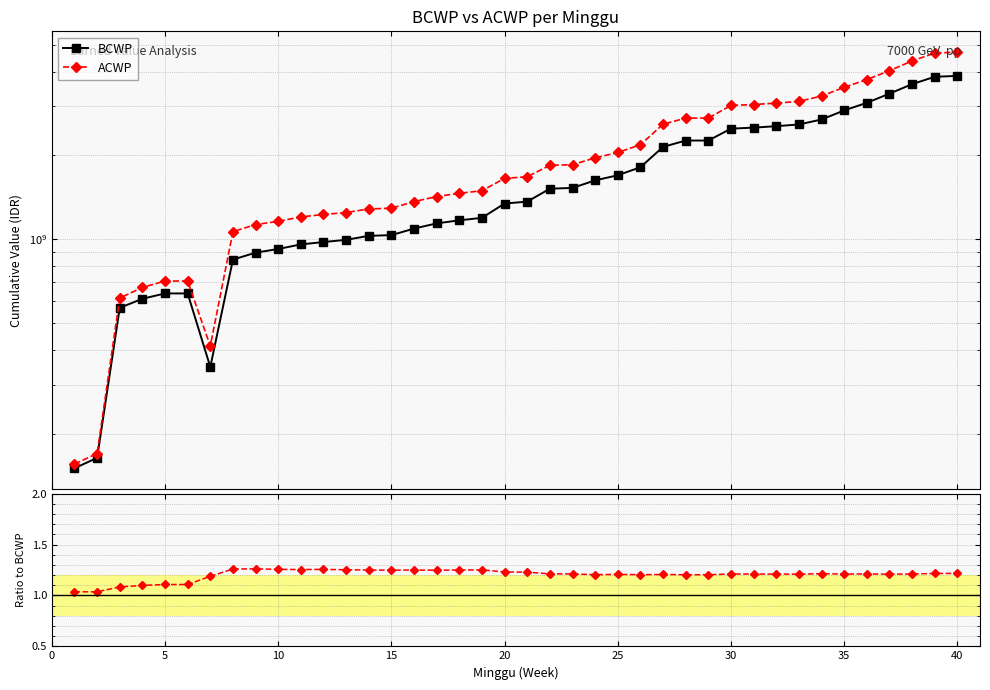

Reading left to right, what are all the values shown in this chart?

BCWP: 150657784.9	164163443.6	567336108.5	611428545.2	639073422.4	639073422.4	347996109.4	845278550.6	895229451.2	922816982.7	958362936.9	977440147.5	995370903.4	1028715995.6	1034918130.8	1092451643.6	1140336705.3	1169533582.9	1193846058.9	1343816313.2	1364952788.2	1518870932.3	1528936234.3	1627386732.9	1697253635.1	1814188053.3	2145640325.1	2261718178.0	2261718178.0	2495475779.8	2516229675.6	2546761056.5	2583160504.4	2691455387.8	2900890482.1	3089579969.1	3331996160.8	3605165060.7	3830920919.2	3859440100.9
ACWP: 156049584.6	170038589.1	614967432.2	671772581.8	707972640.4	707972640.4	413692395.4	1064867415.8	1129494904.5	1159689388.0	1202766977.6	1227747958.1	1247045186.0	1285076451.1	1292525715.4	1365160586.6	1423776302.8	1462008654.8	1493845043.6	1654631131.5	1676524046.9	1842166782.1	1852592305.1	1959952616.0	2048883585.0	2184749418.0	2588062350.2	2722928402.5	2722928402.5	3022491804.4	3046040313.8	3081127762.4	3125603232.3	3267411824.5	3512192619.8	3743899462.7	4029322761.7	4366032171.6	4659979152.2	4696696776.2
ACWP / BCWP: 1.0	1.0	1.1	1.1	1.1	1.1	1.2	1.3	1.3	1.3	1.3	1.3	1.3	1.2	1.2	1.2	1.2	1.3	1.3	1.2	1.2	1.2	1.2	1.2	1.2	1.2	1.2	1.2	1.2	1.2	1.2	1.2	1.2	1.2	1.2	1.2	1.2	1.2	1.2	1.2